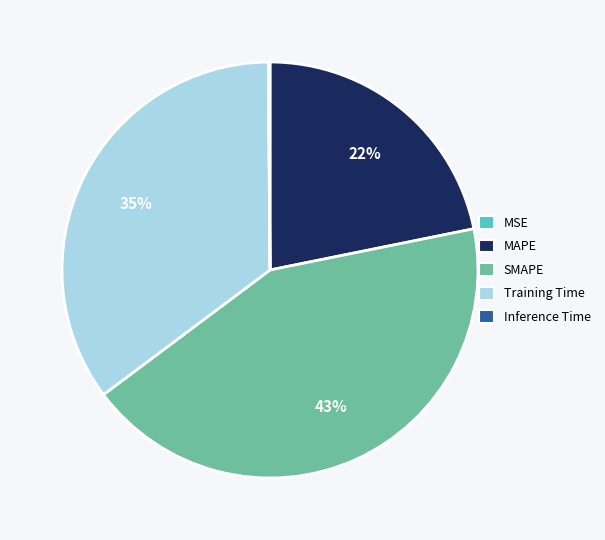

To the nearest percent, what is the average slice percentage?

20%